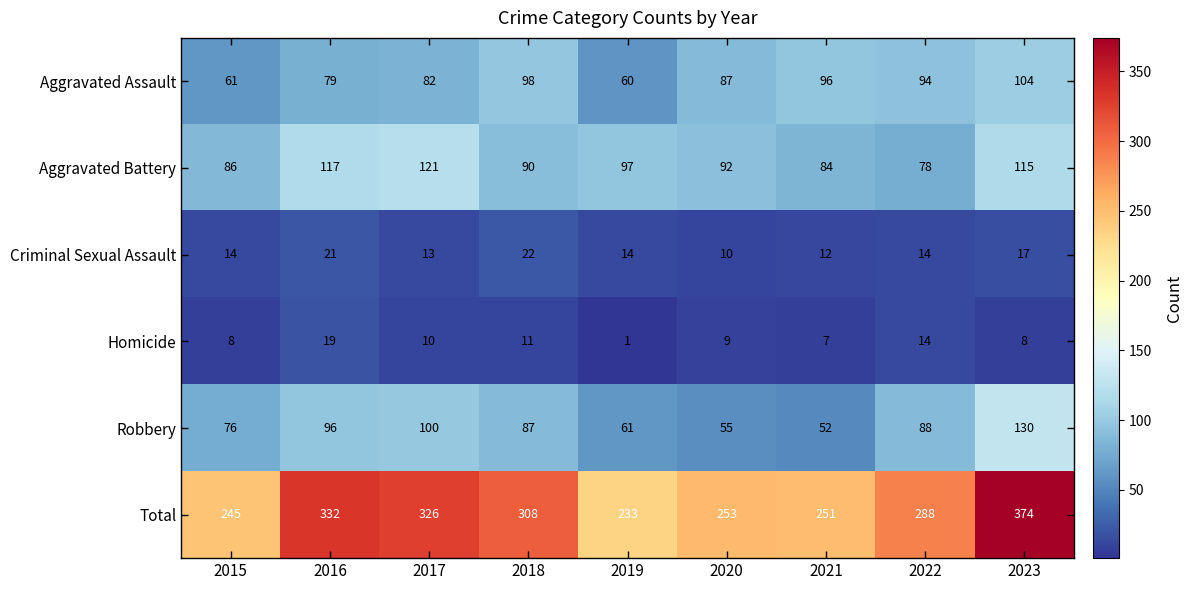

At which label does Homicide first exceed 9?

2016